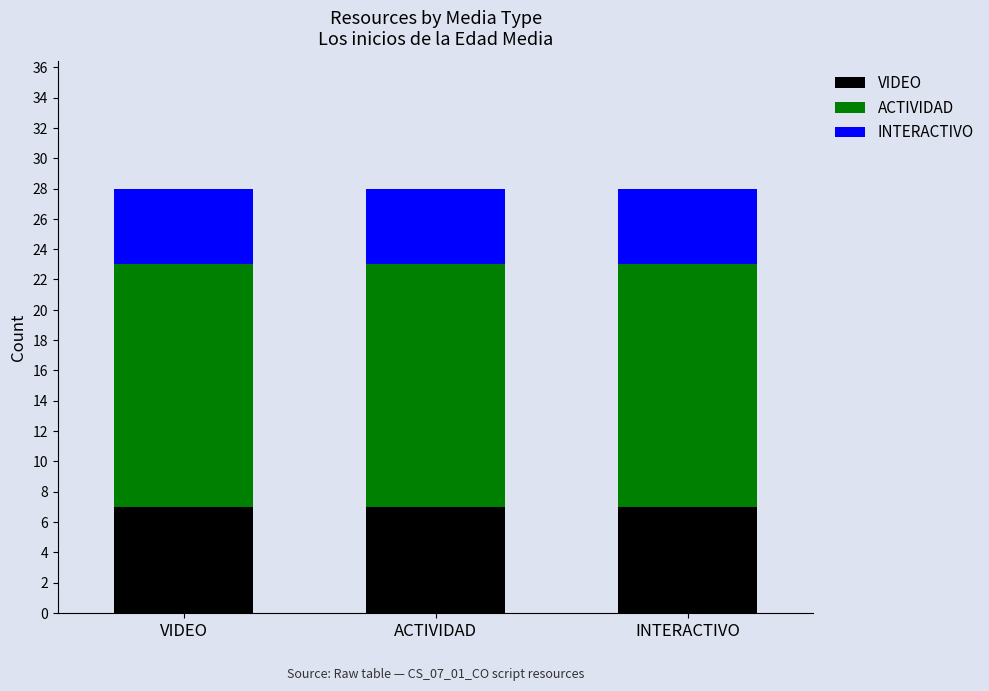

At VIDEO, list the series in order from largest to smallest.

ACTIVIDAD, VIDEO, INTERACTIVO